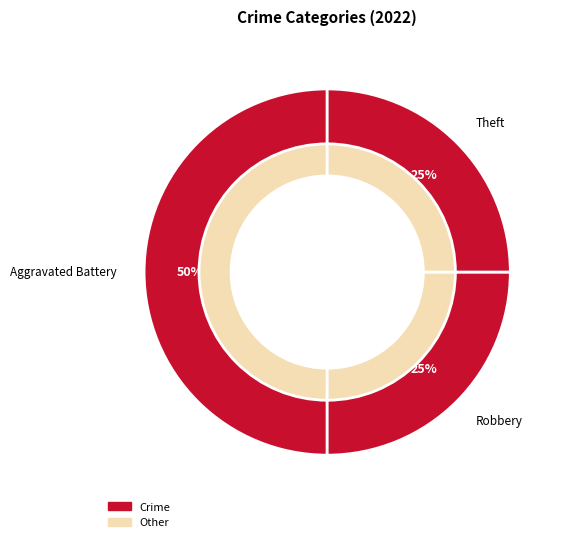

To the nearest percent, what is the difference between the largest and smallest slice percentages?

25%